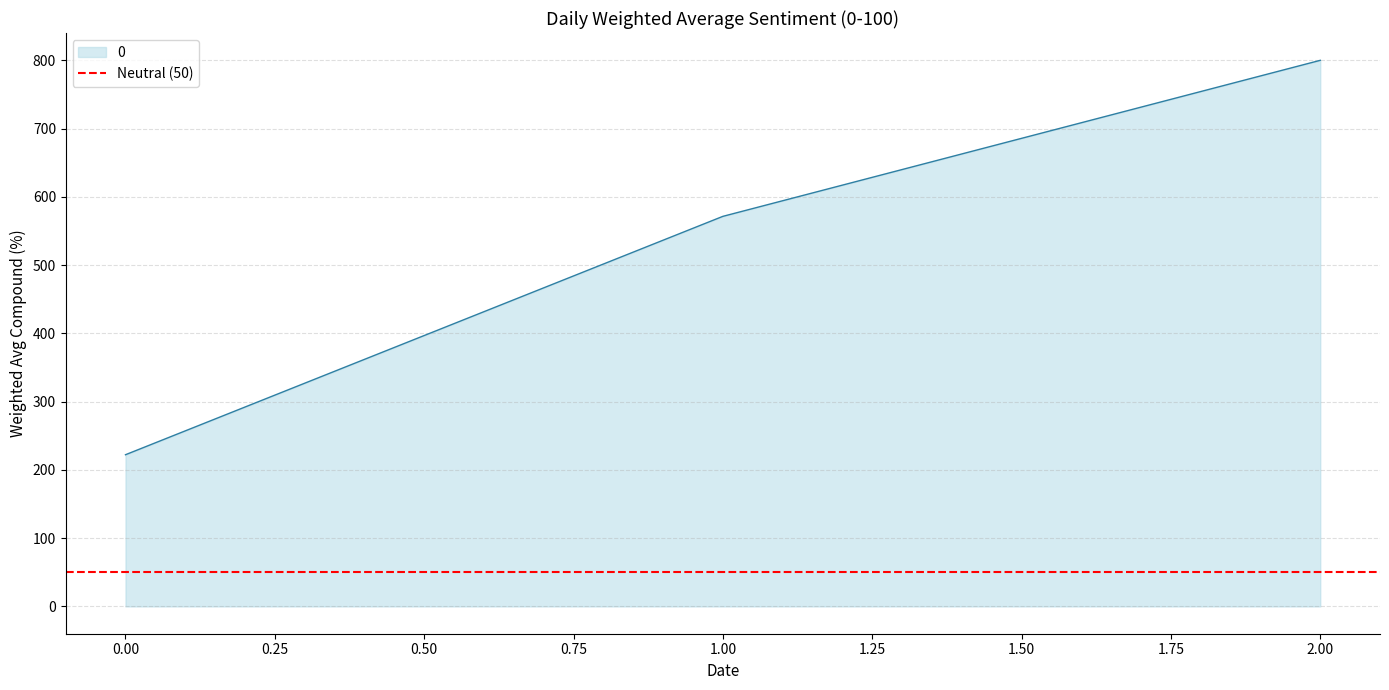

At which category does the chart reach its peak across all series?

2